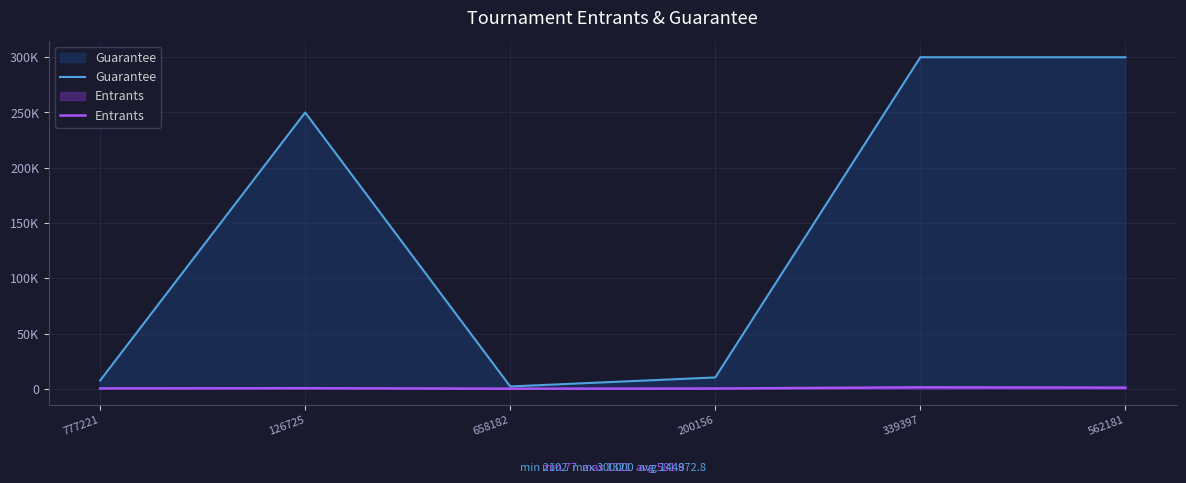

How many data points in Entrants are less than 517?

3